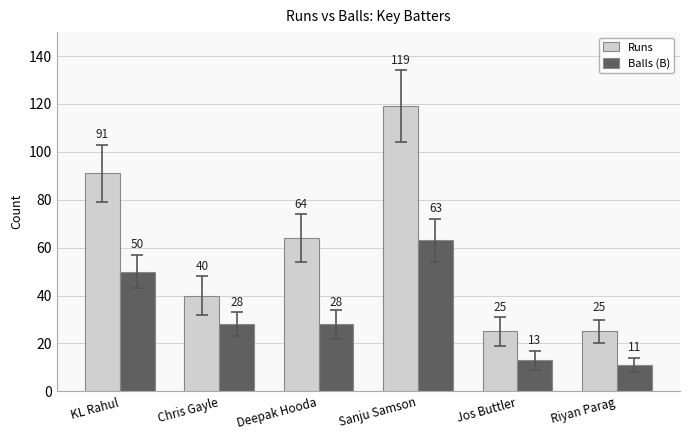

What is the total value across all series at Jos Buttler?

38